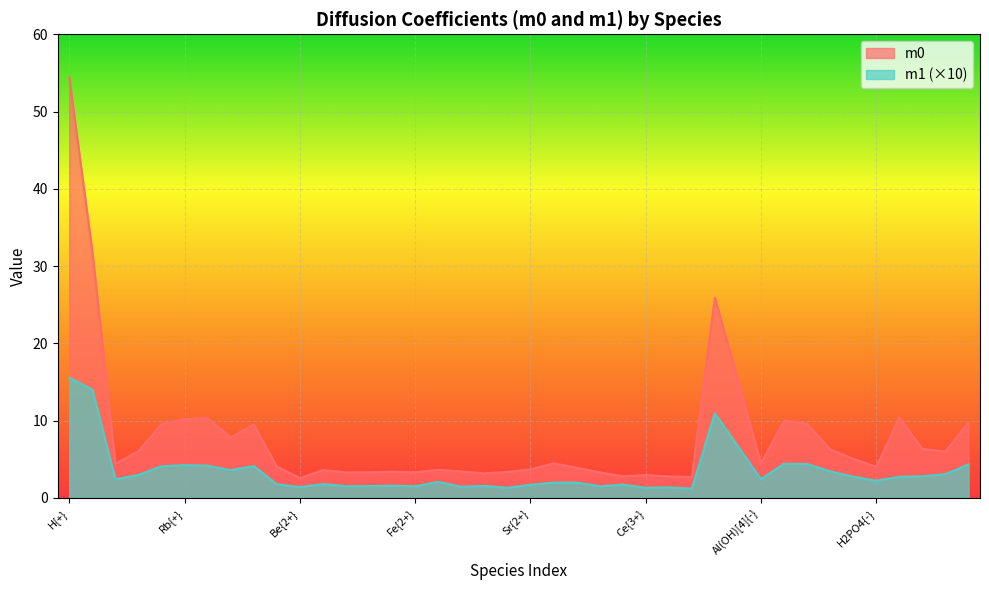

True or false: m1 has a value of 1.5 at Zn{2+}.

True